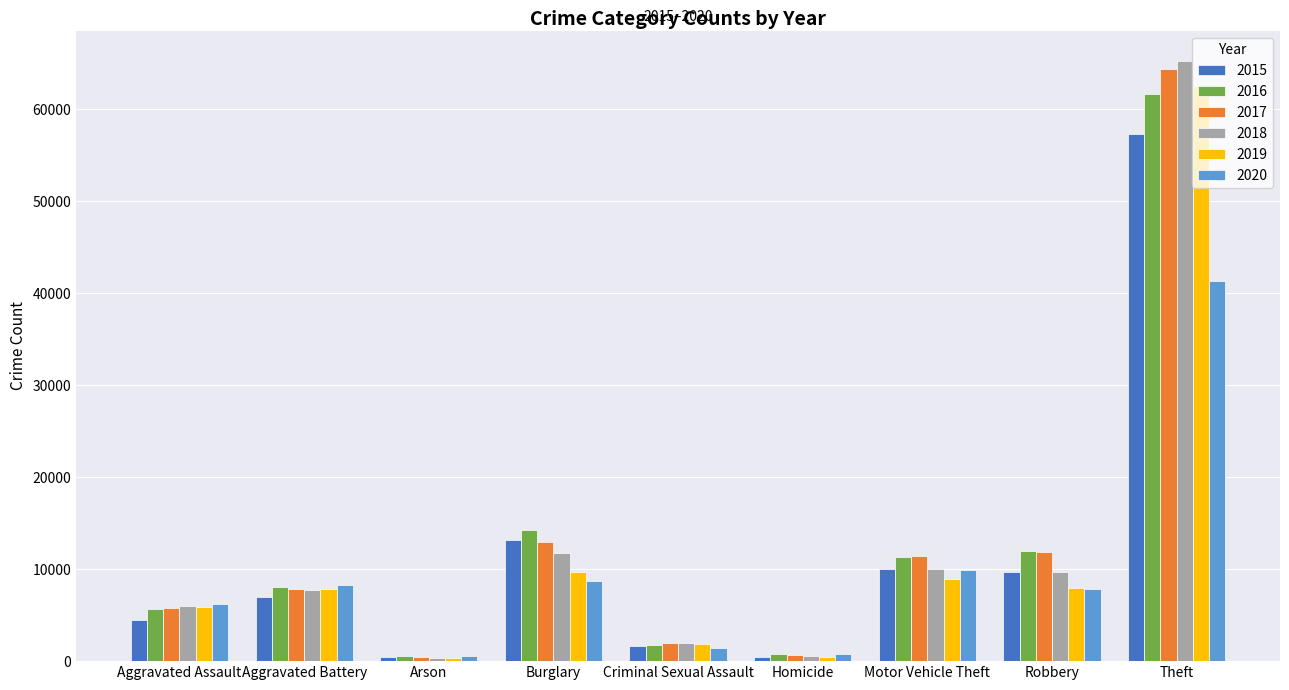

What is the maximum value shown in the chart?

65281